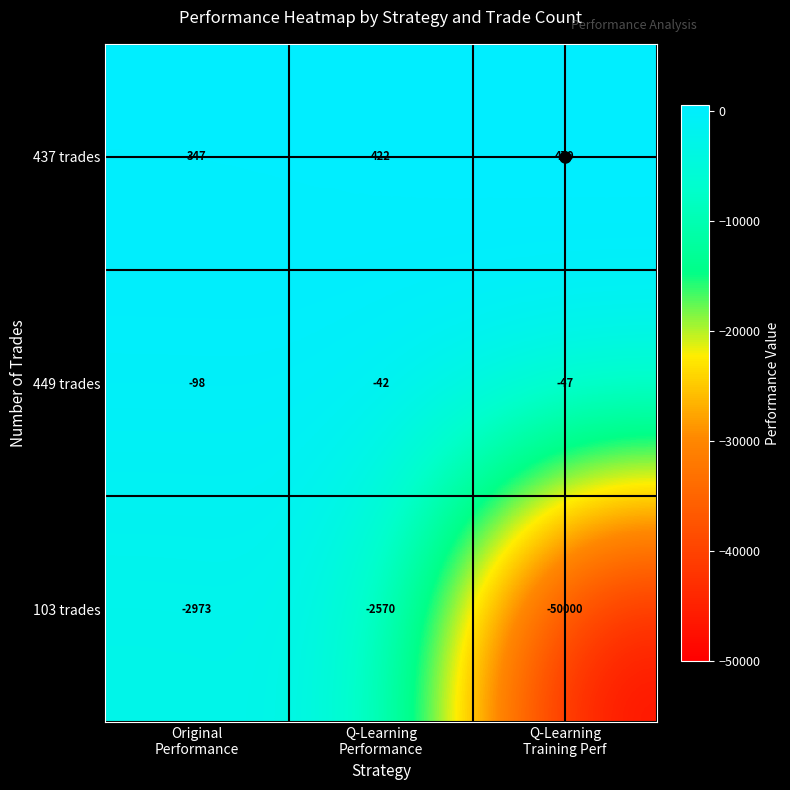

Which series has the largest range (max minus min)?

103 trades